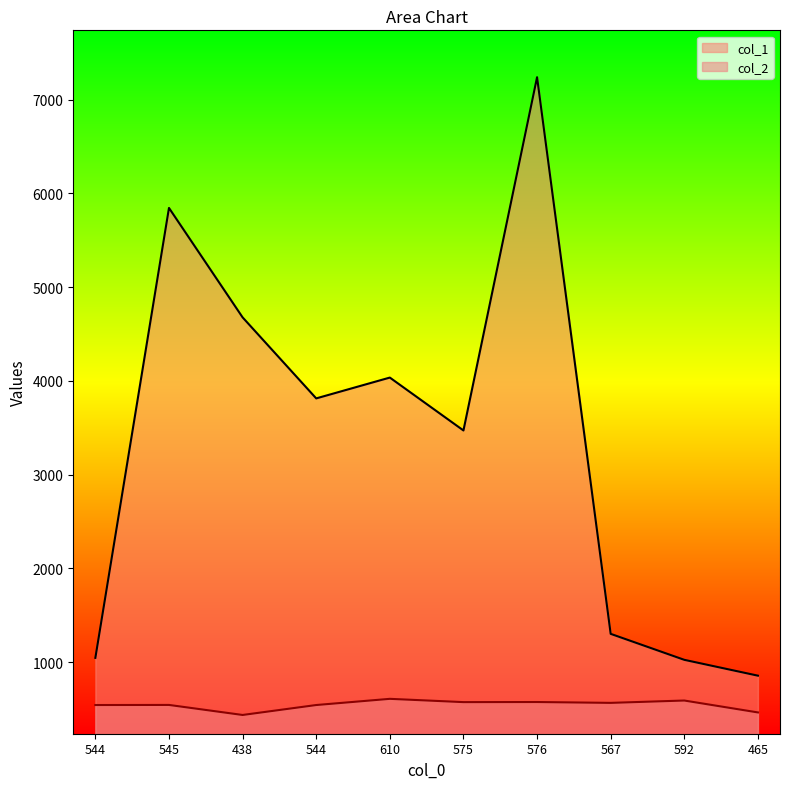

At how many categories does at least one series exceed 5436?

2